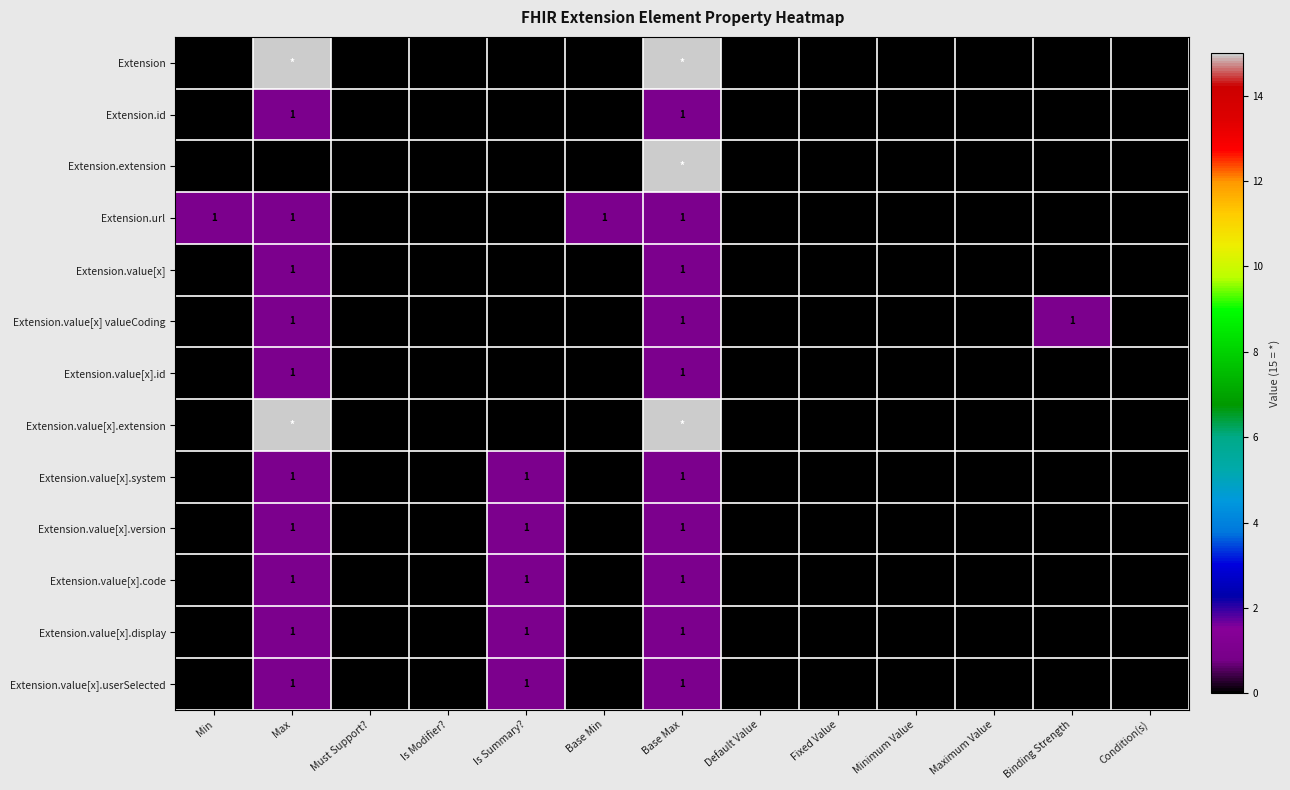

Is it true that Extension.value[x] valueCoding equals 0 at Condition(s)?

True